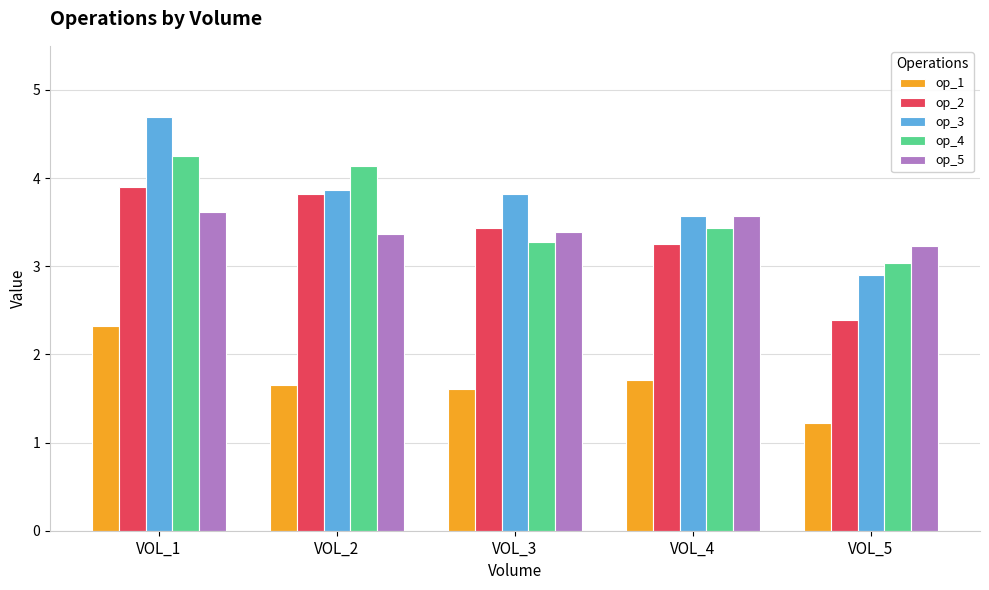

Is it true that op_4 equals 3.0 at VOL_5?

True